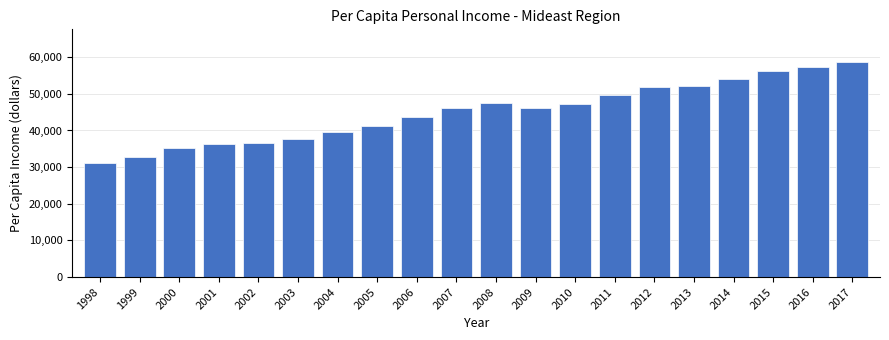

What is the change in value from 2008 to 2012?

+4326